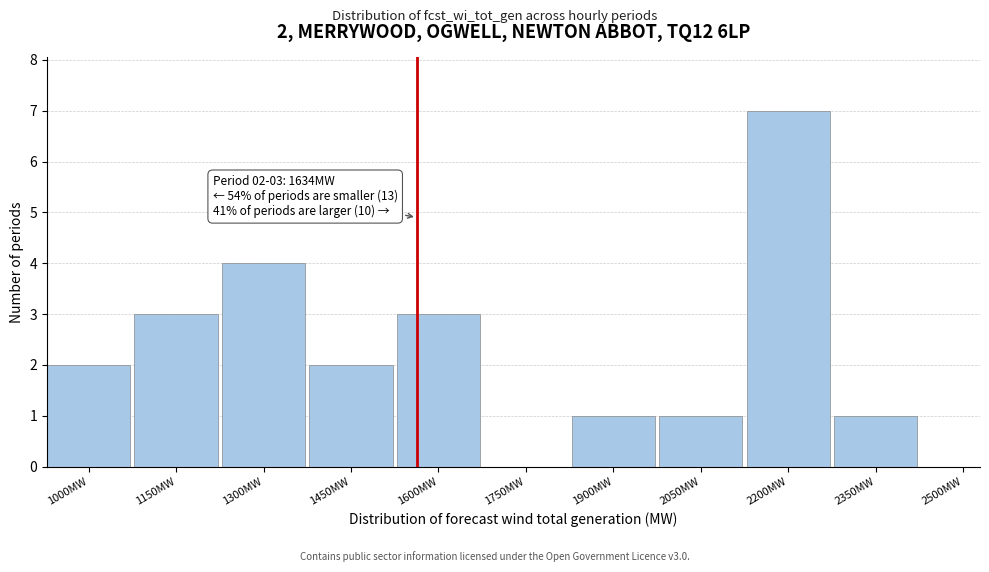

Reading right to left, transcribe all the data shown in this chart.

2500MW=0	2350MW=1	2200MW=7	2050MW=1	1900MW=1	1750MW=0	1600MW=3	1450MW=2	1300MW=4	1150MW=3	1000MW=2